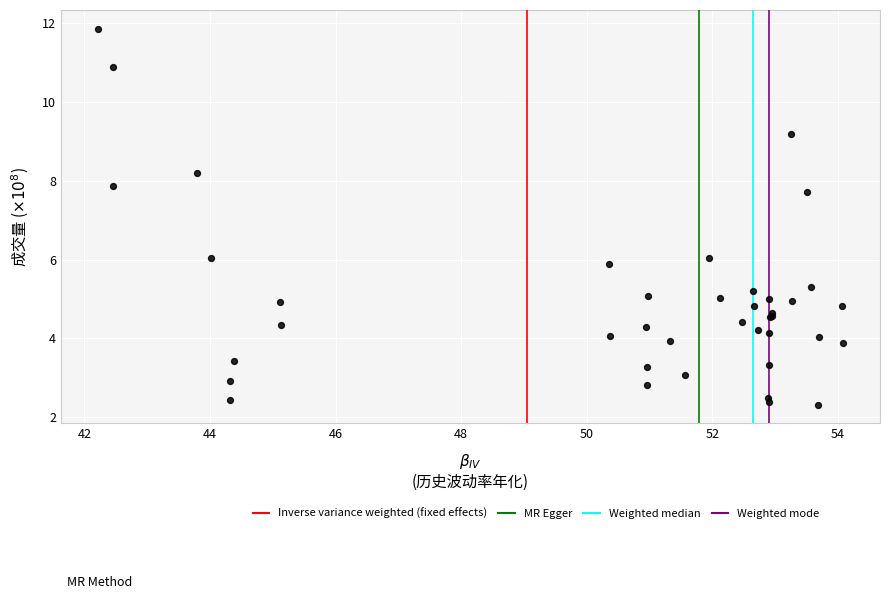

What Y value in the scatter plot is closest to 7?

7.7